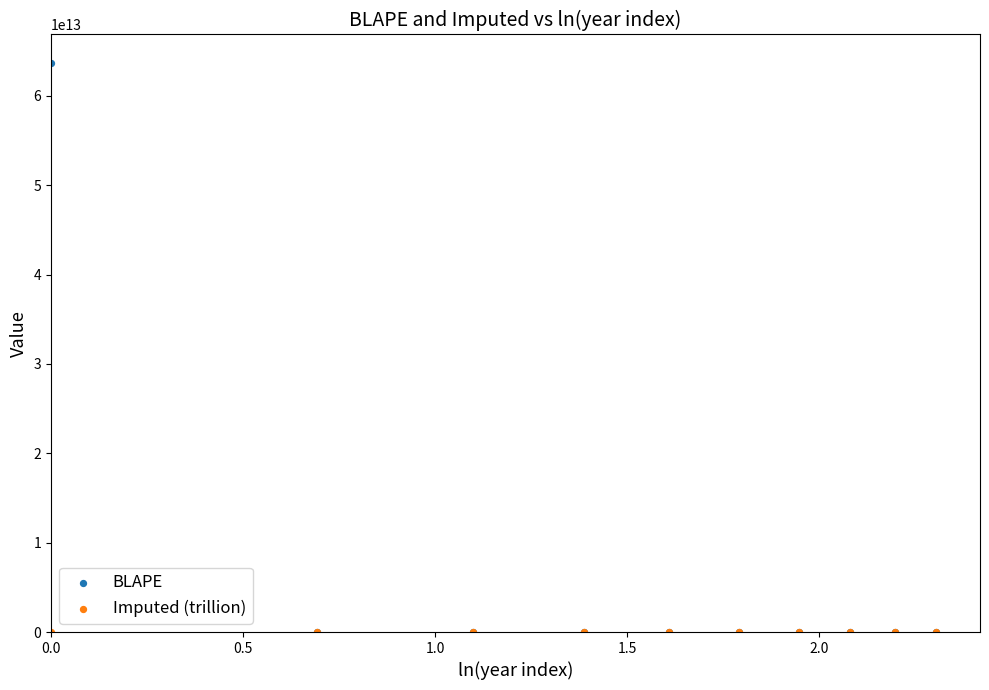

Which series has the largest Y range (max minus min)?

BLAPE